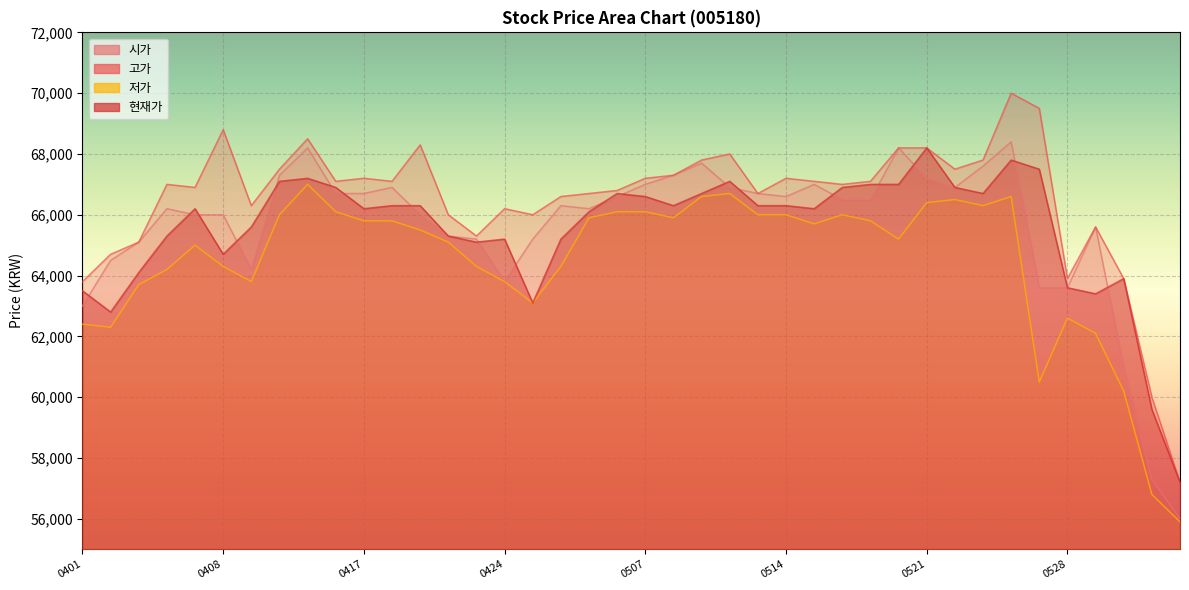

True or false: 시가 and 고가 intersect in this chart.

False